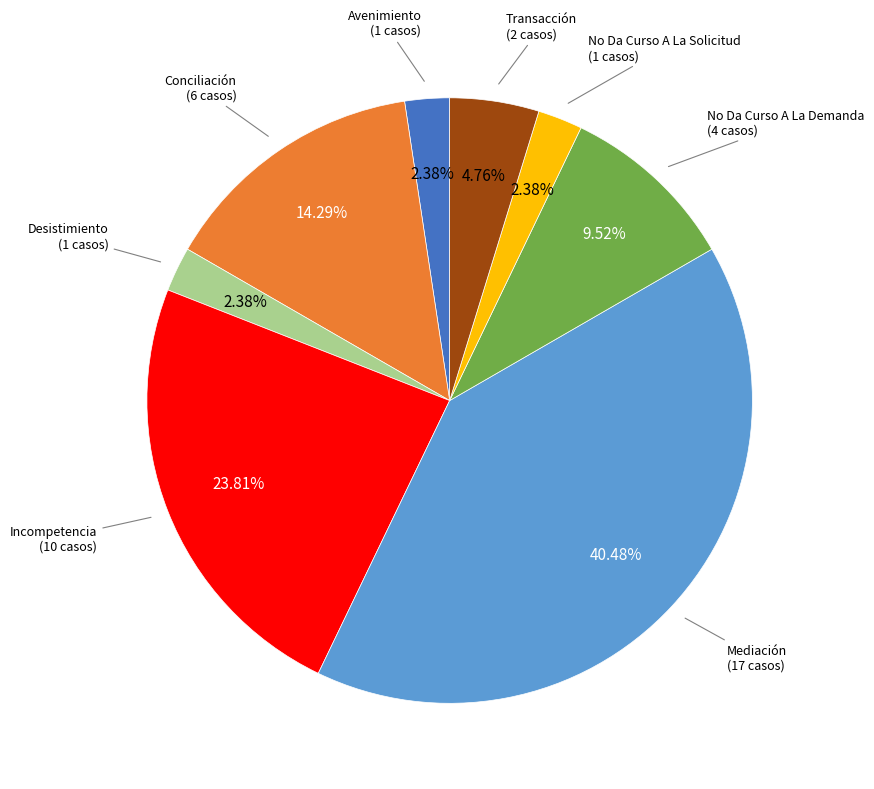

Does Incompetencia represent more than half of the total?

No